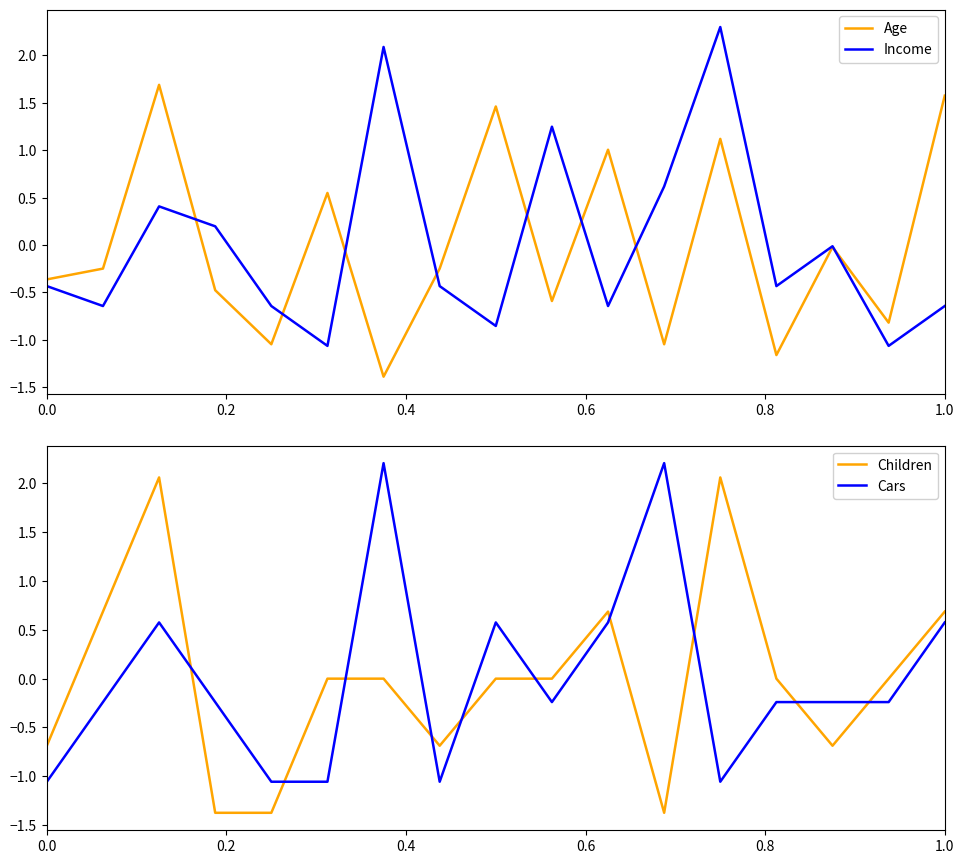

What is the difference between the second highest and minimum values in the Age series?

3.0